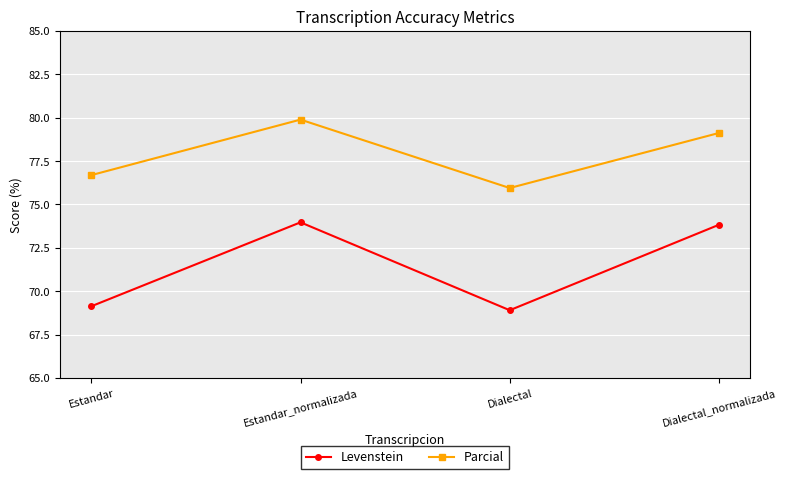

Is the value of Levenstein at Estandar greater than the value of Parcial at Estandar_normalizada?

No